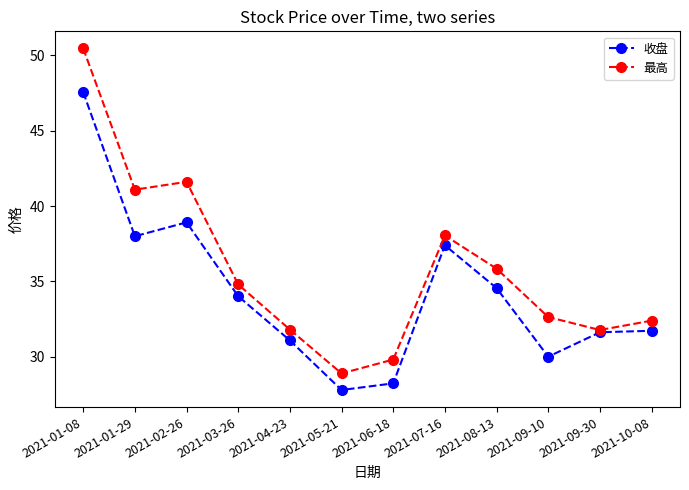

How many lines are shown in the chart?

2